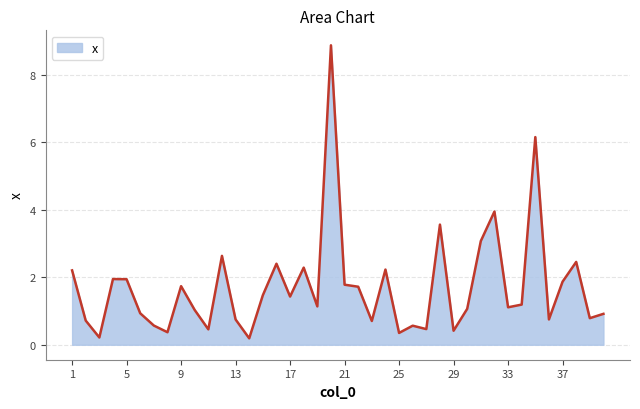

What is the difference between the maximum and minimum values?

8.7